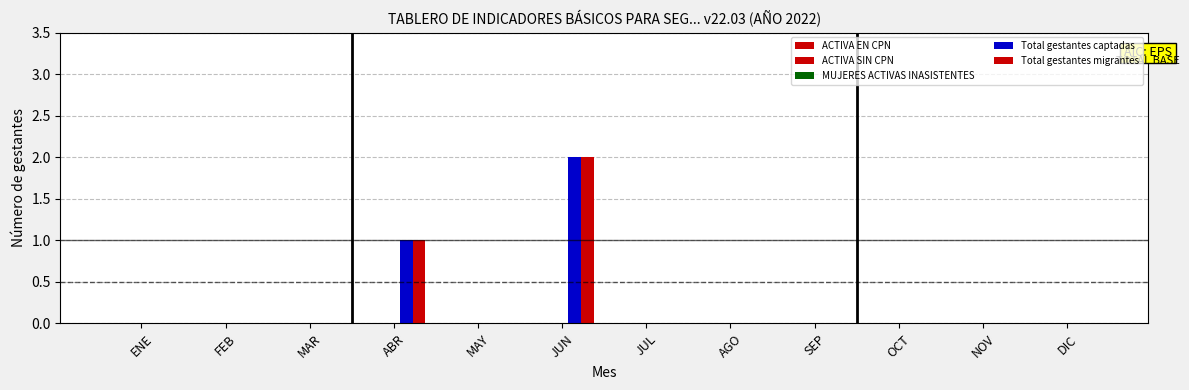

How many groups of bars are there?

12